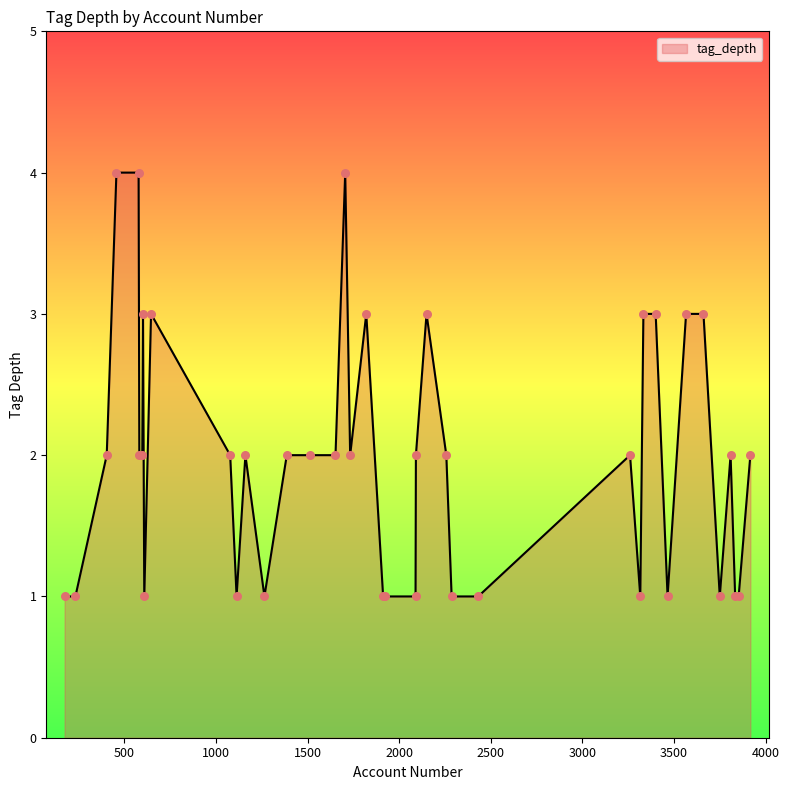

What is the greatest value displayed?

4